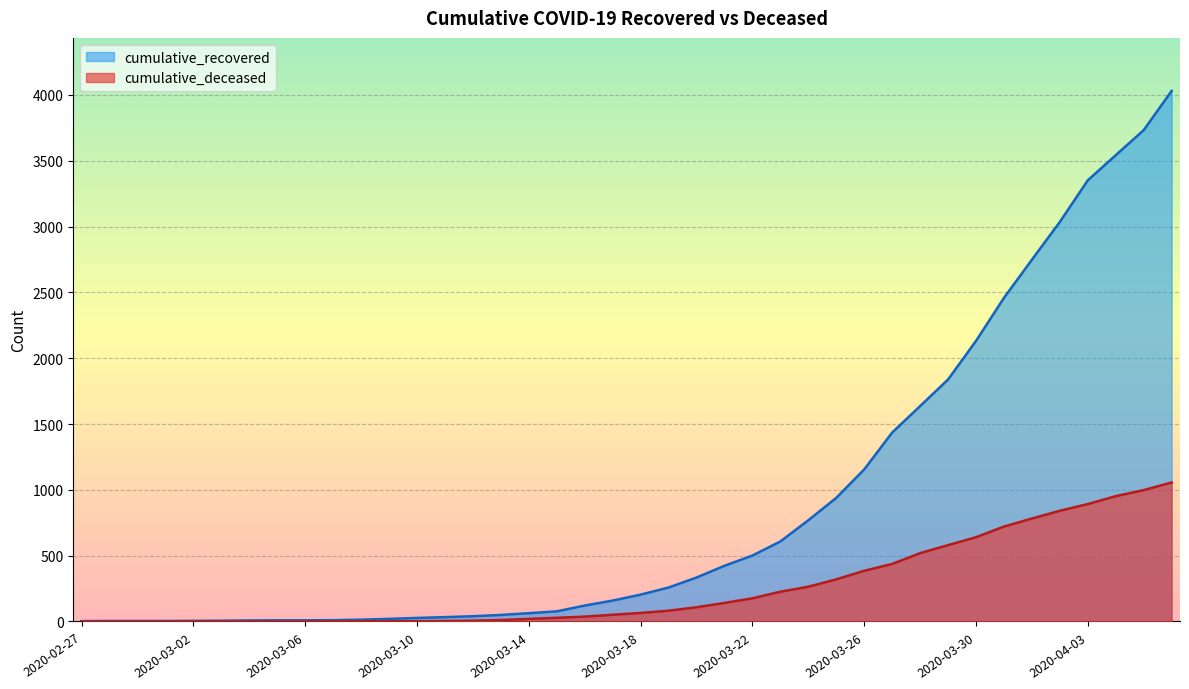

What value does the cumulative_deceased series have at 2020-04-06, to the nearest 50?

1050